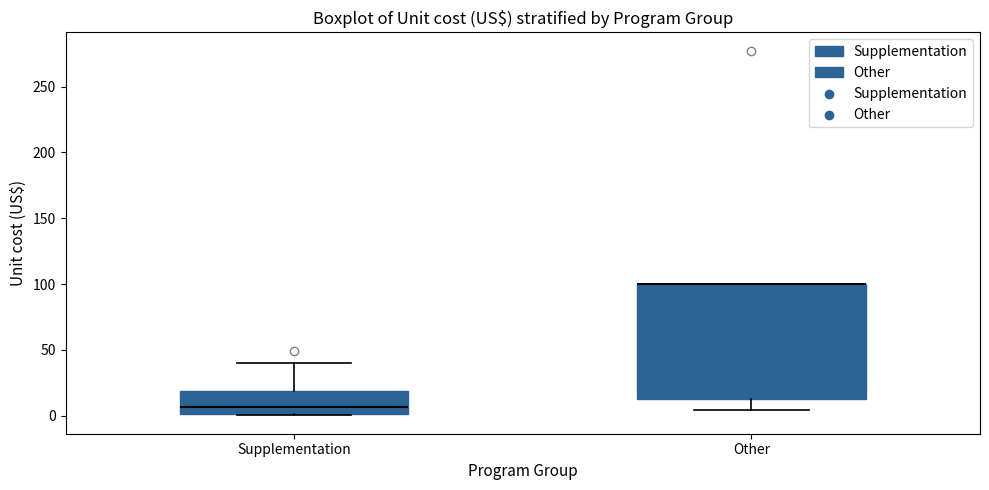

Reading left to right, transcribe this box plot: for each box, give where its median line is, the range the box spans, and where its two whiskers end, as read against the y-axis. The values are not printed on the chart, so give them approximately, as read against the axis.

Supplementation: median 5, box 0 to 20, whiskers 0 to 40
Other: median 100 (drawn on the box's upper edge), box 15 to 100, whiskers 5 to 100